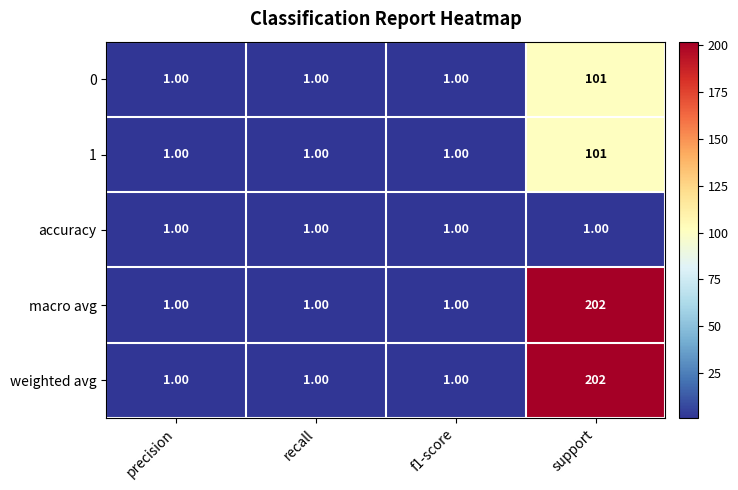

Which label corresponds to the largest value in the chart?

support